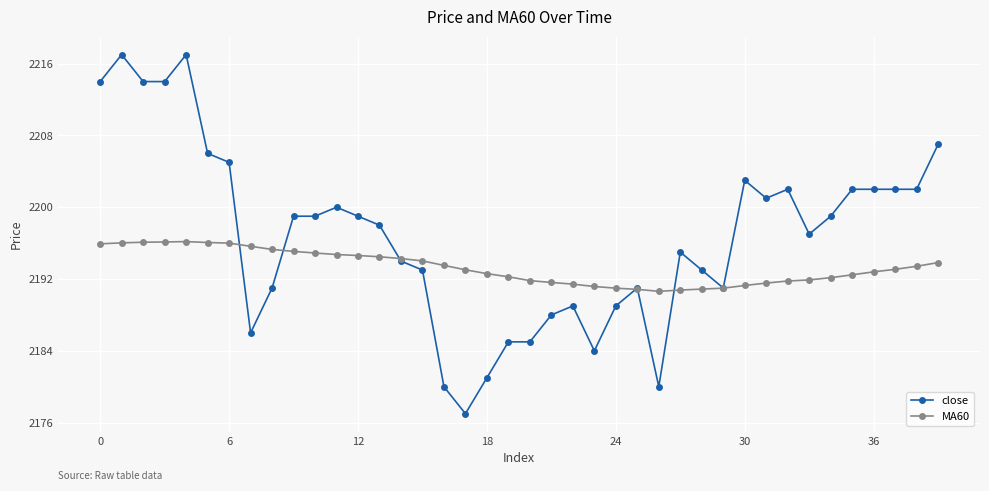

True or false: close has more than 1 interior local peaks.

True